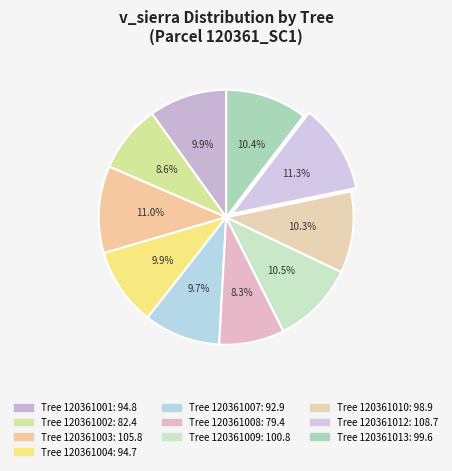

Count the number of slices in the pie.

10